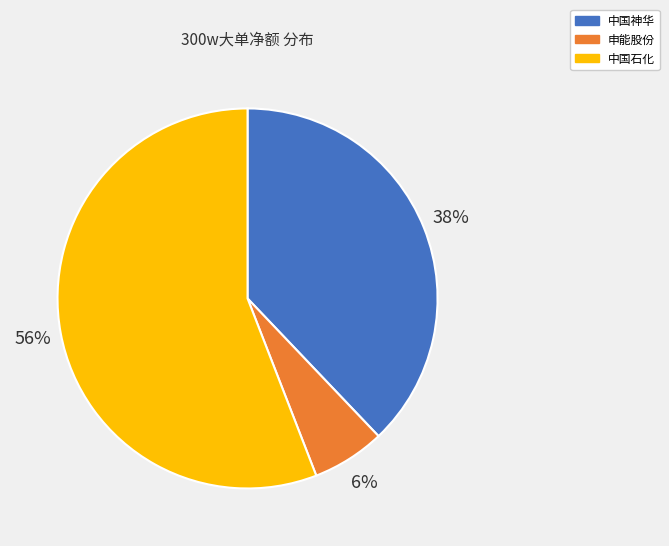

Which slice is the smallest?

申能股份